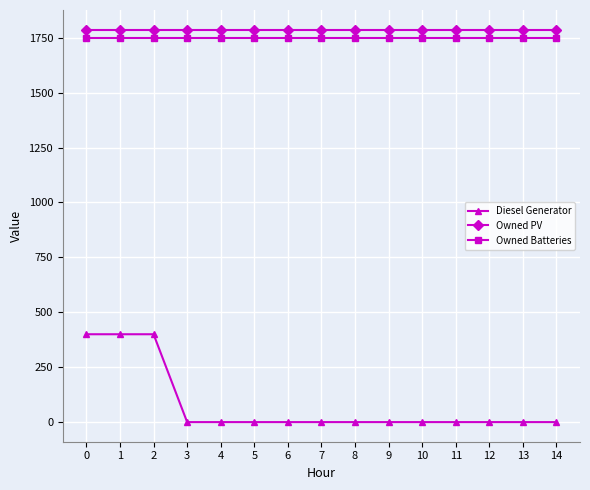

At how many categories does at least one series exceed 620?

15